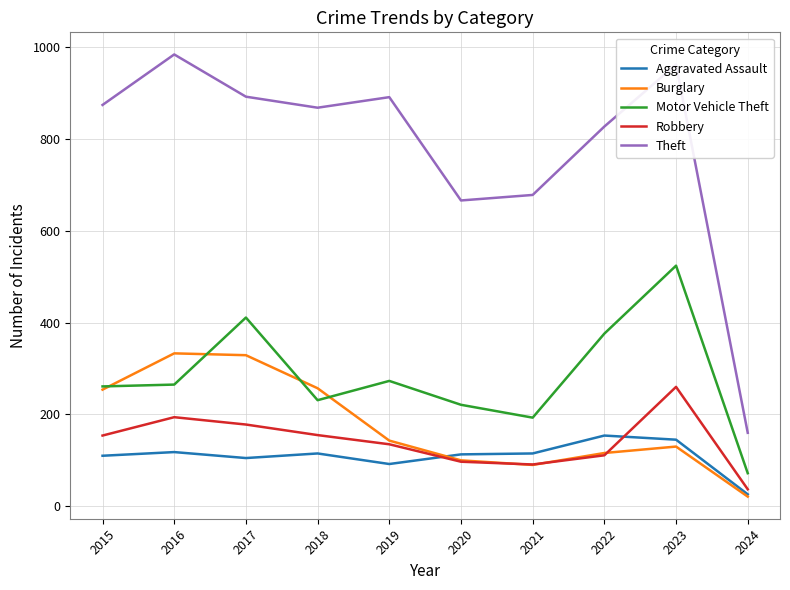

What is the maximum value for Robbery?

260